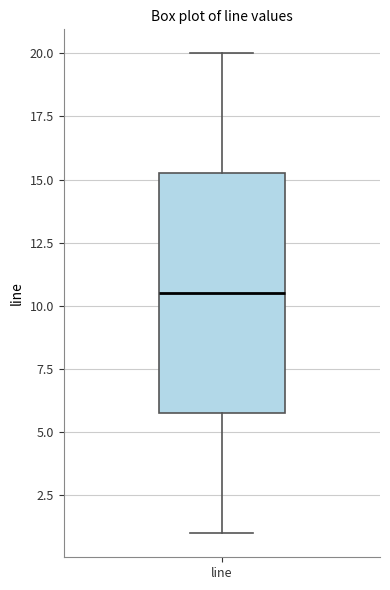

Read this box plot against the y-axis: the position of the median line, the range covered by the box, and the ends of both whiskers. The values are not printed on the chart, so give them approximately, as read against the axis.

median 10.5, box 6.0 to 15.5, whiskers 1.0 to 20.0